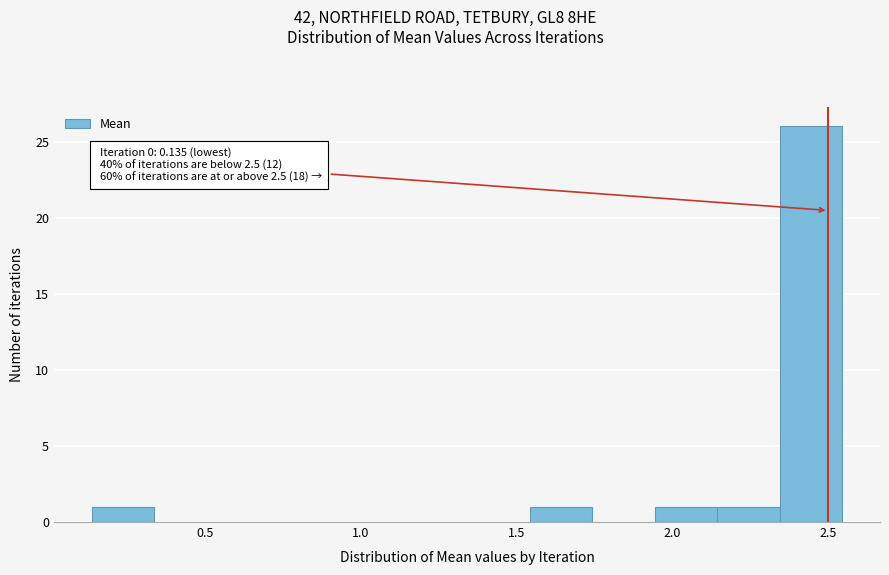

Which range on the x-axis has the tallest bar?

2.35 to 2.55